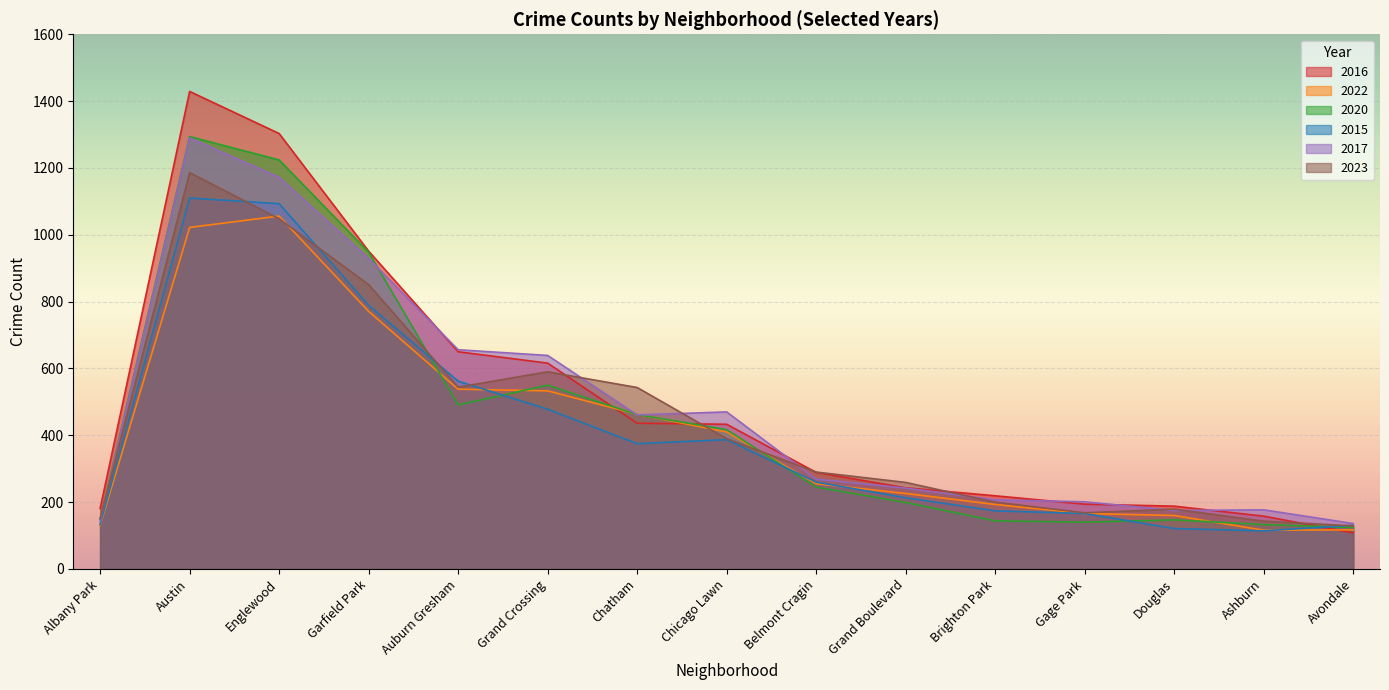

Rank the series at Garfield Park from lowest to highest value.

2022, 2015, 2023, 2017, 2020, 2016